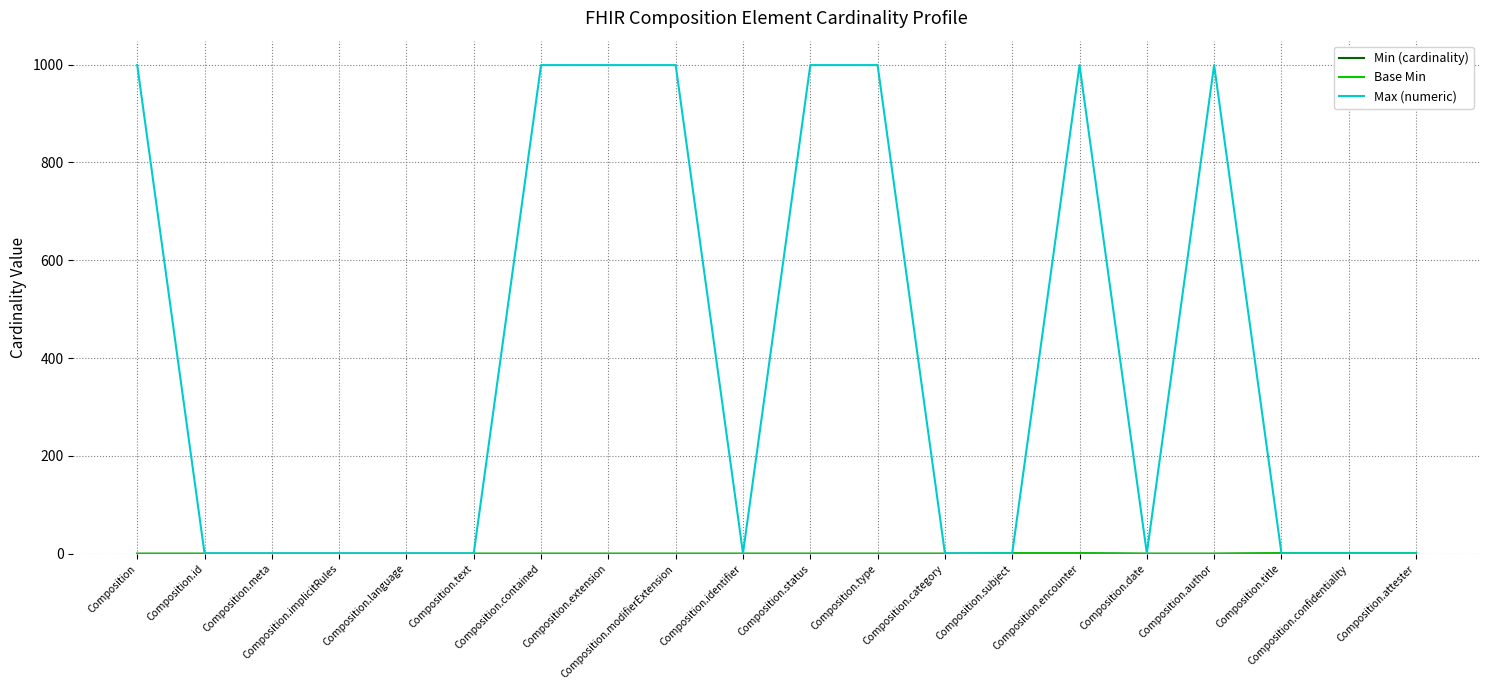

True or false: Min (cardinality) has a value of 0 at Composition.text.

True